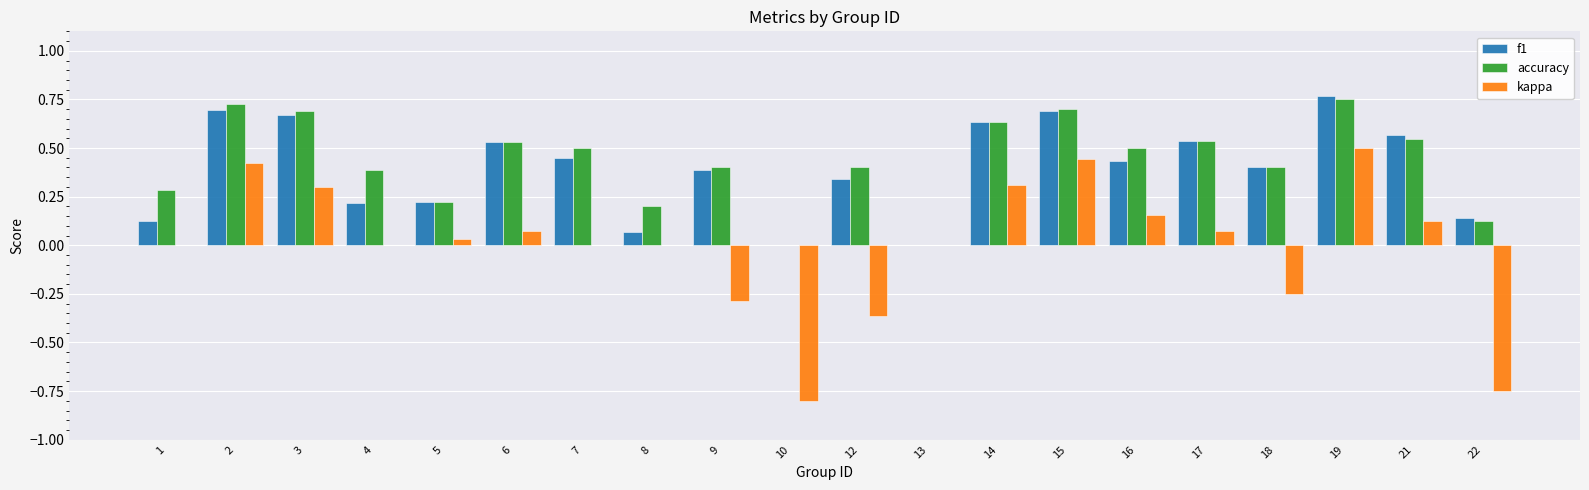

What is the total value across all series at 21?

1.2